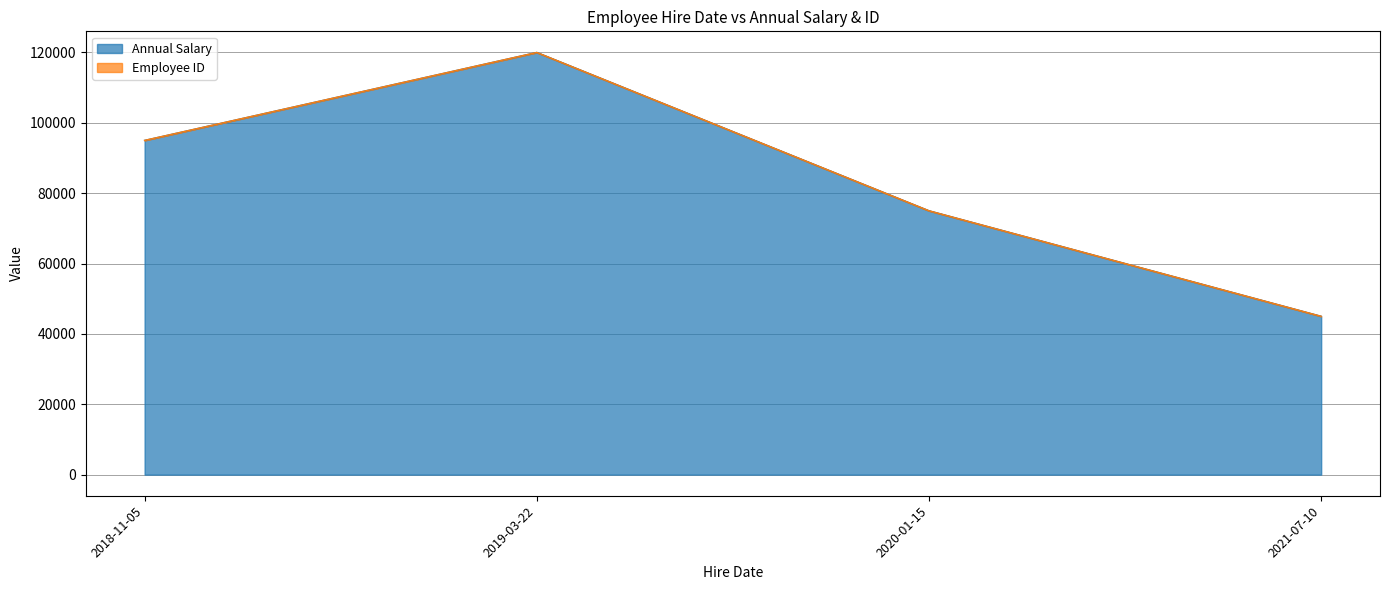

What is the change in value from 2018-11-05 to 2020-01-15?

-20000